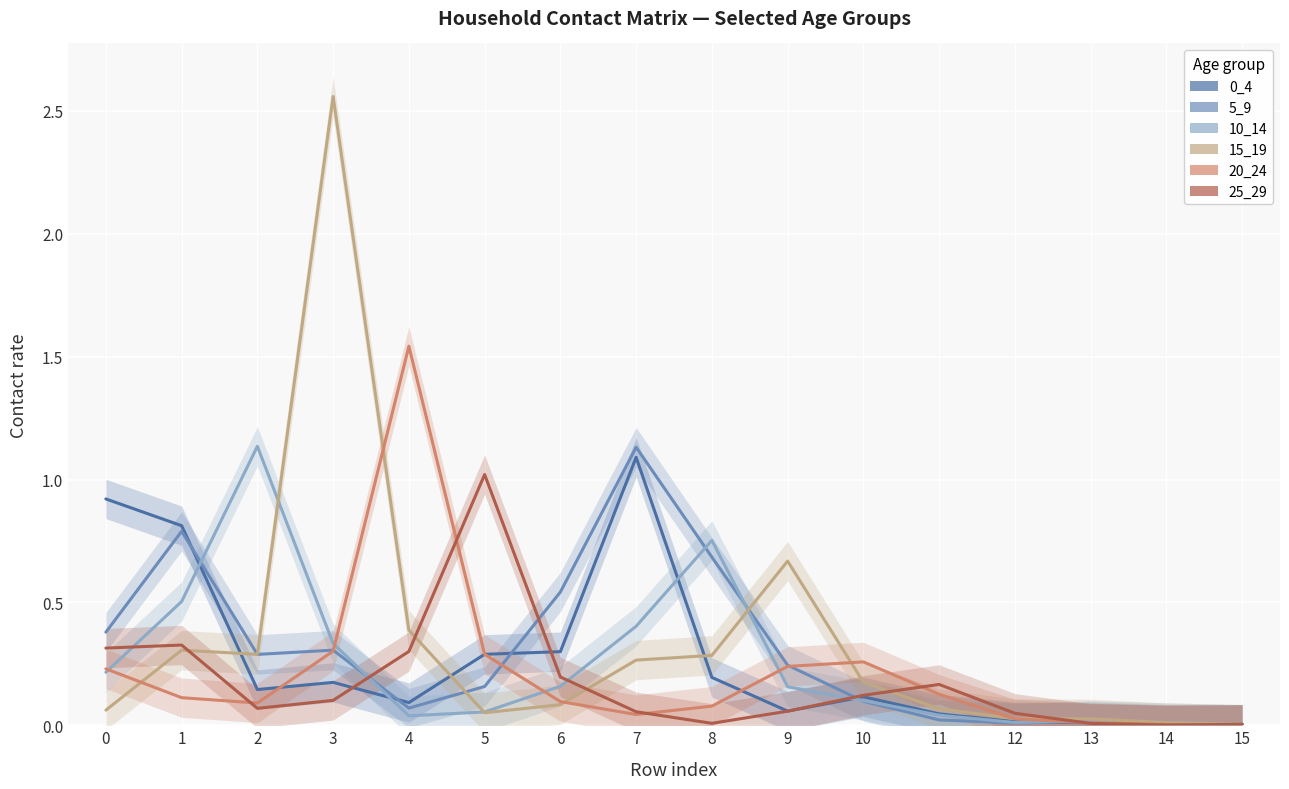

How many interior local peaks does the 20_24 series have?

2